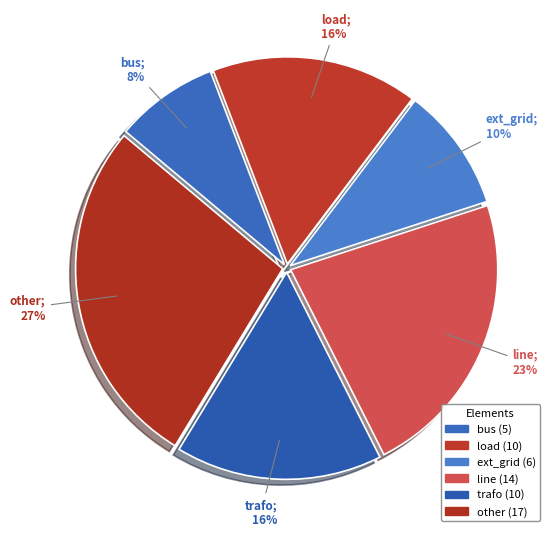

To the nearest percent, what percentage of the pie is load?

16%